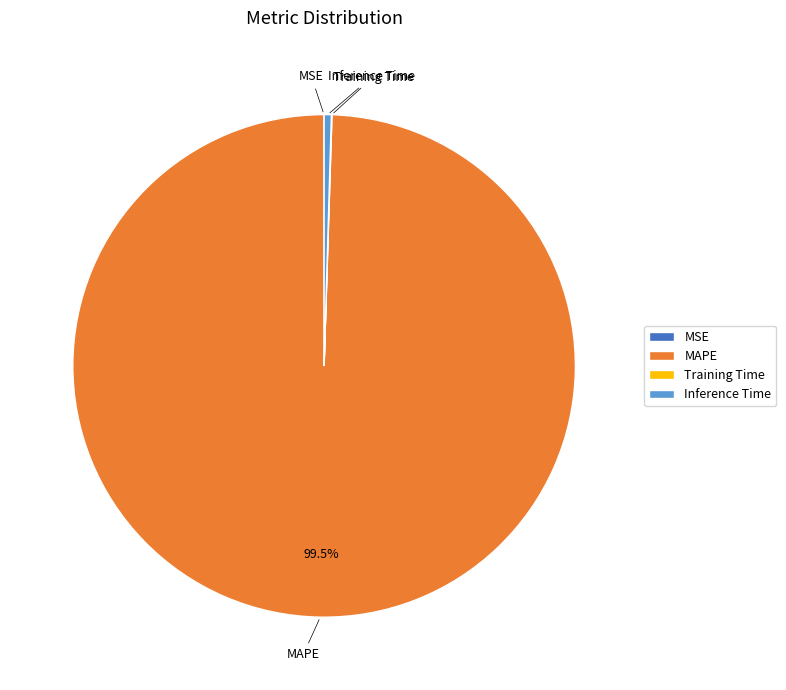

What is the largest slice in the pie chart?

MAPE